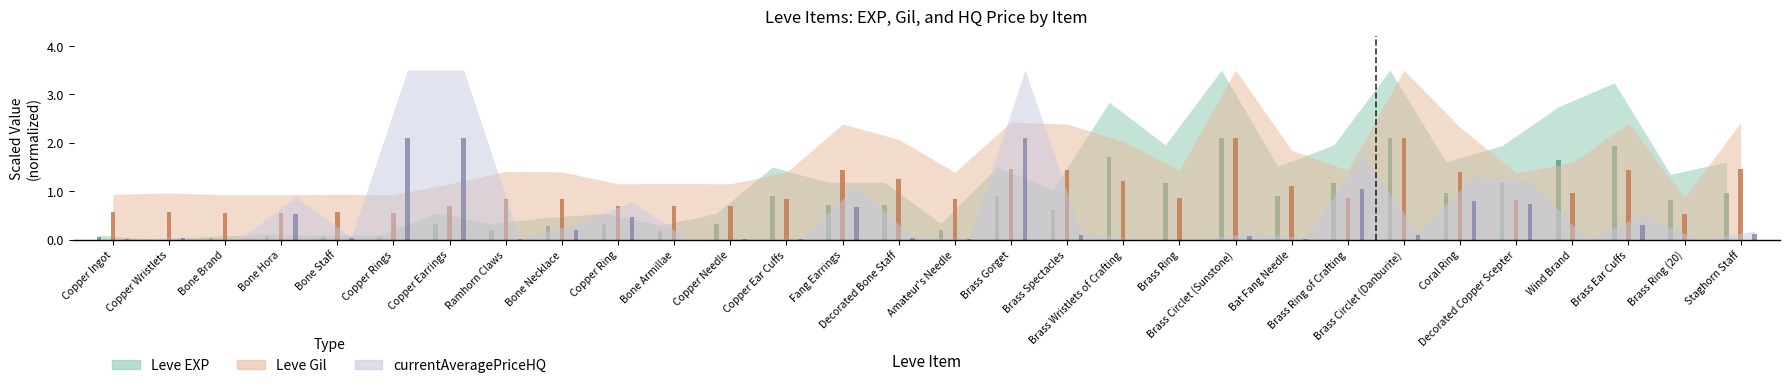

What are all the series names shown in the legend?

Leve EXP, Leve Gil, currentAveragePriceHQ